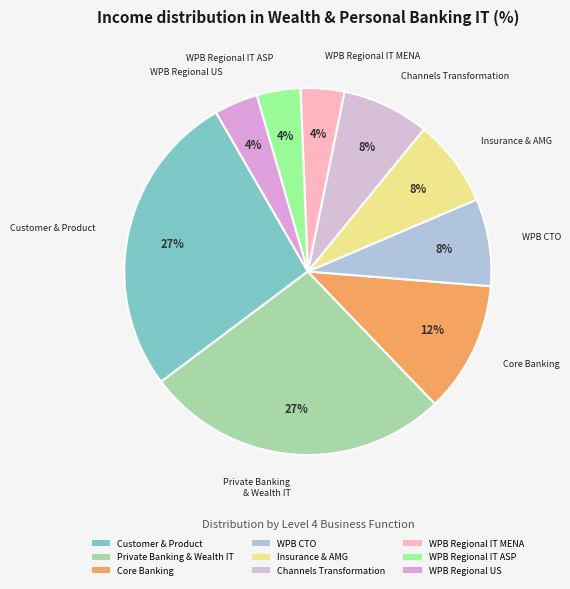

Is Private Banking & Wealth IT the majority of the pie?

No